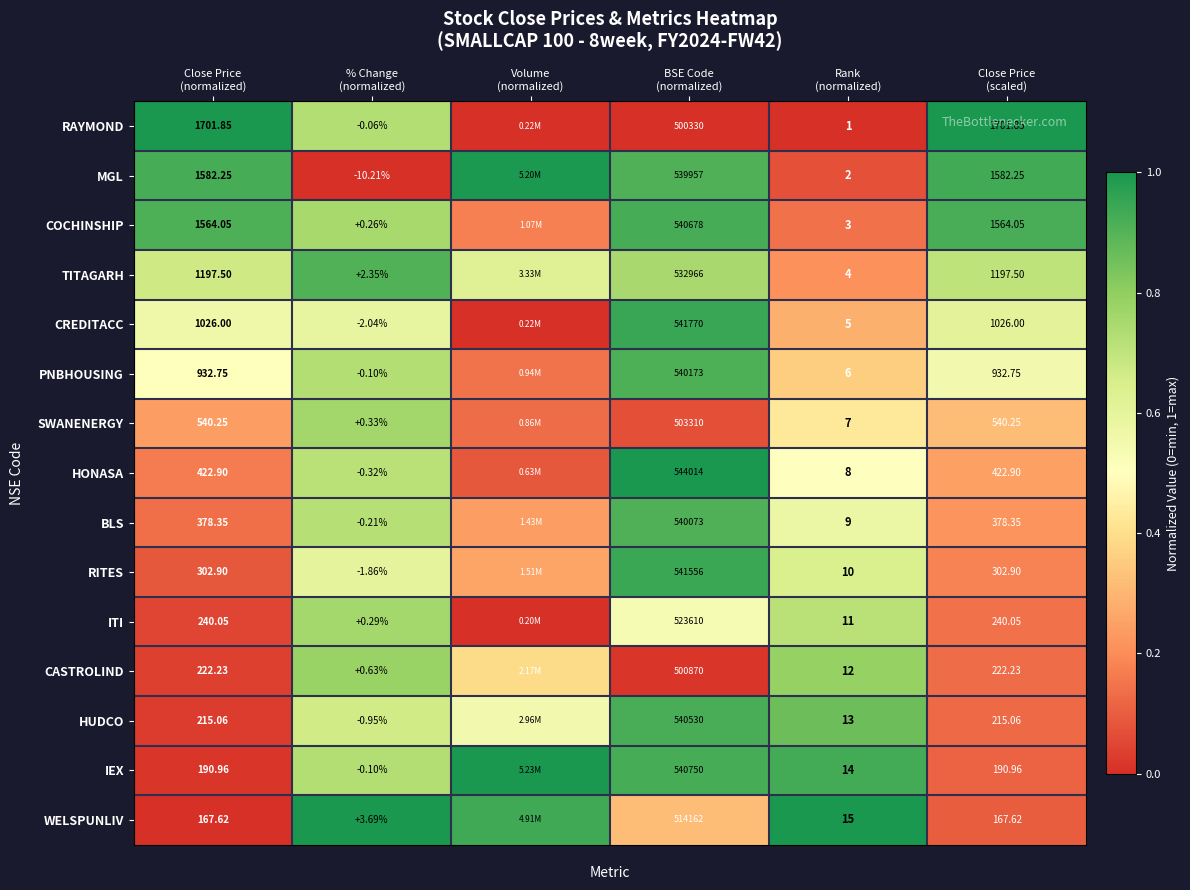

At which label does WELSPUNLIV reach its minimum?

Close Price (normalized)